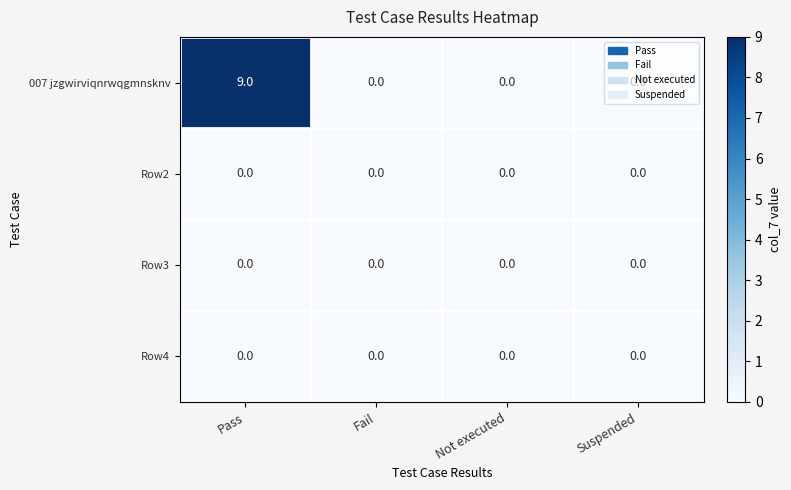

What is the maximum value shown in the chart?

9